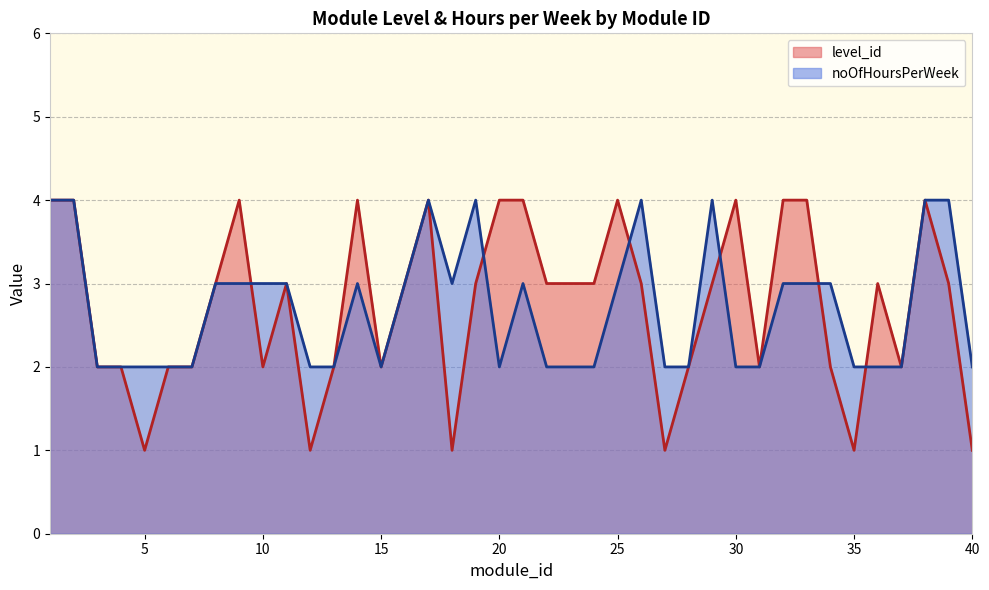

Is it true that noOfHoursPerWeek equals 1 at 22?

False